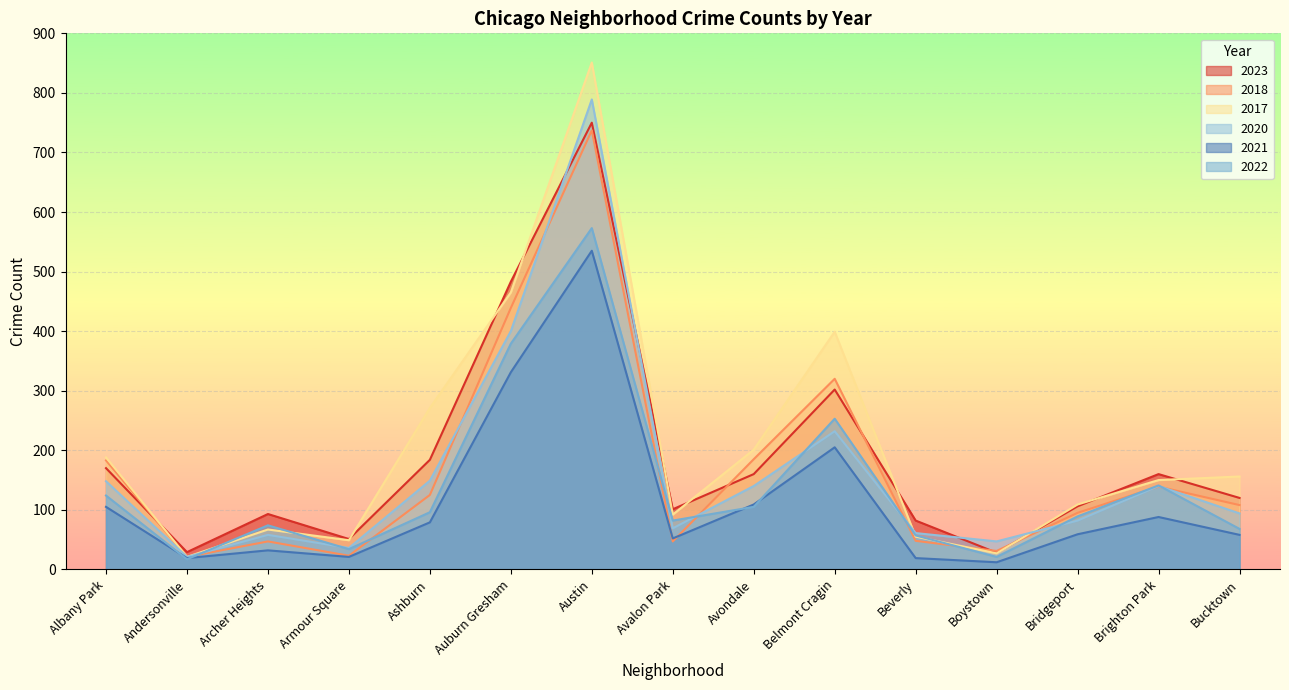

Which label corresponds to the smallest value in the chart?

Boystown